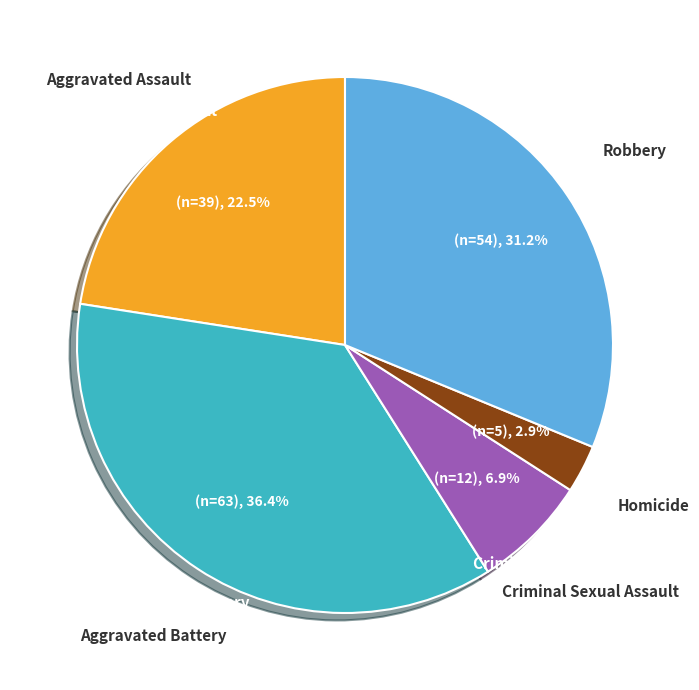

Count the number of slices in the pie.

5